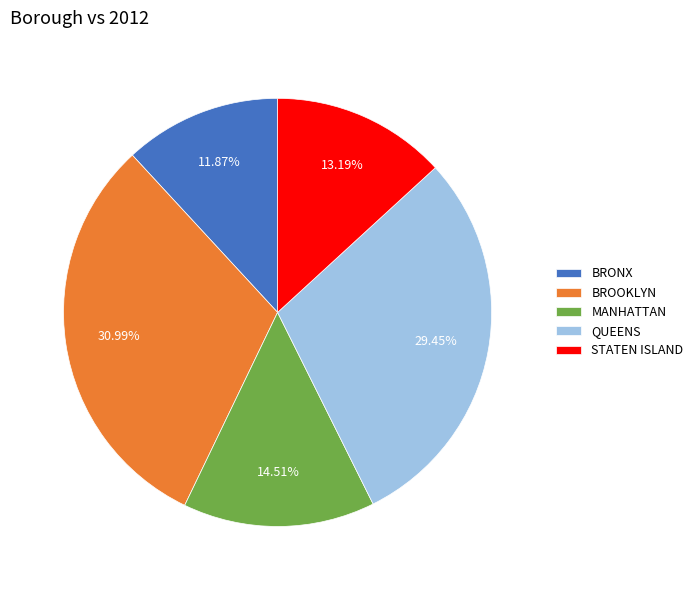

Is there any slice that represents more than half of the pie?

No